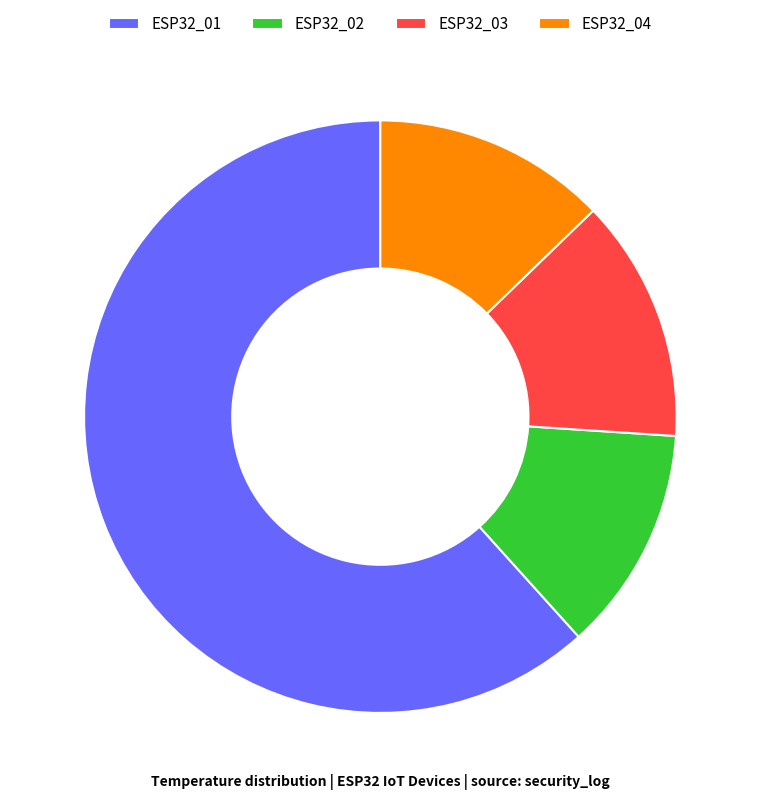

True or false: ESP32_02 accounts for 1% of the total.

False